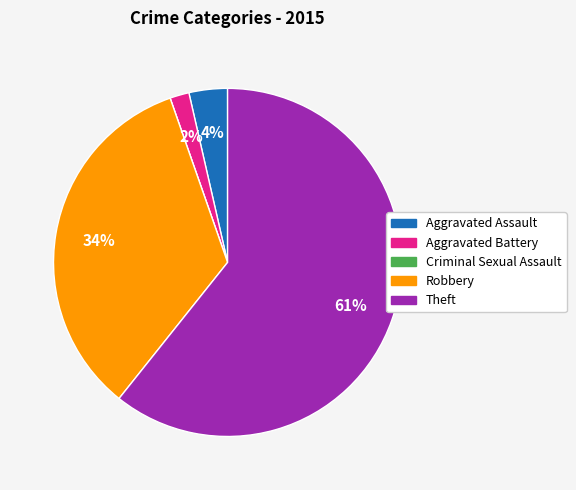

Is Theft the majority of the pie?

Yes